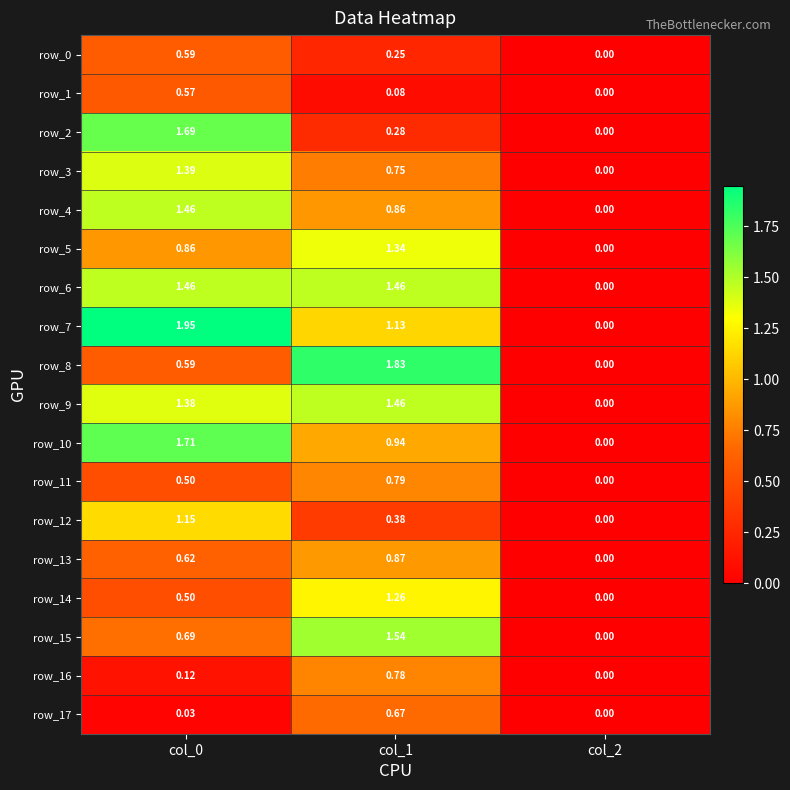

Is the value of row_12 at col_2 greater than the value of row_5 at col_0?

No